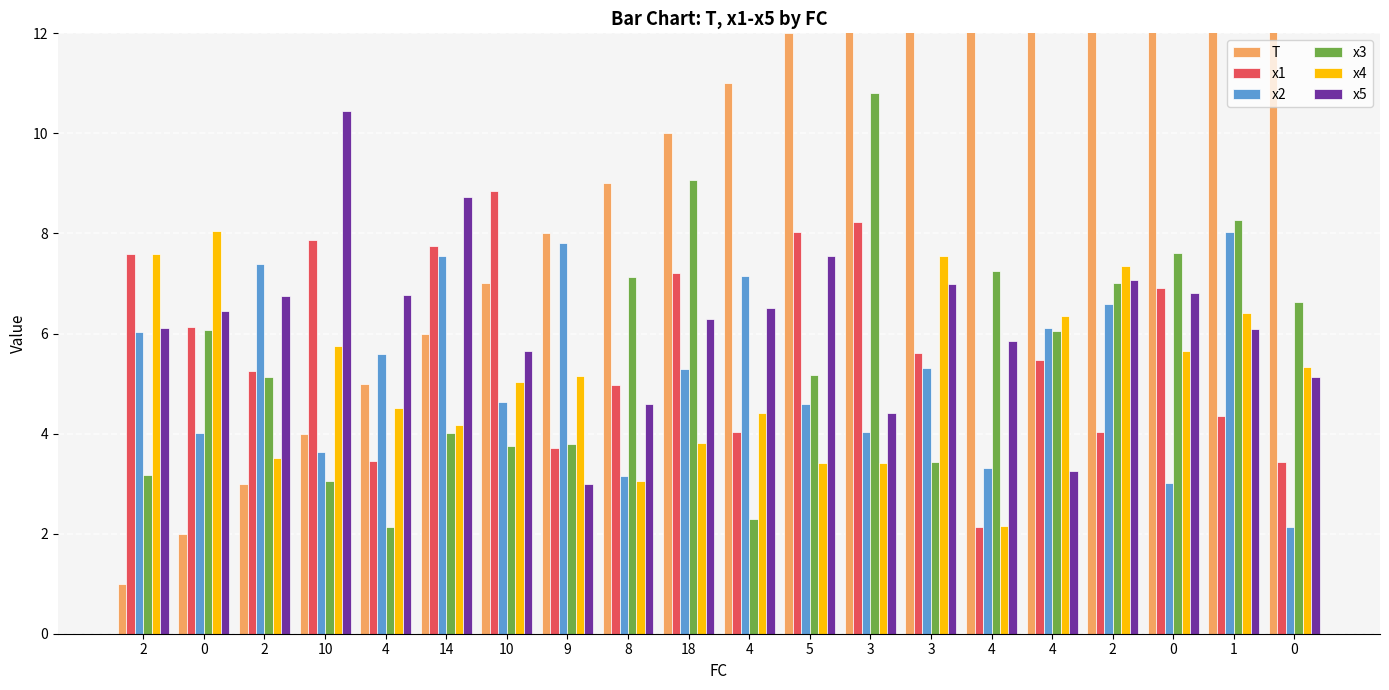

Which series has the widest spread of values?

T